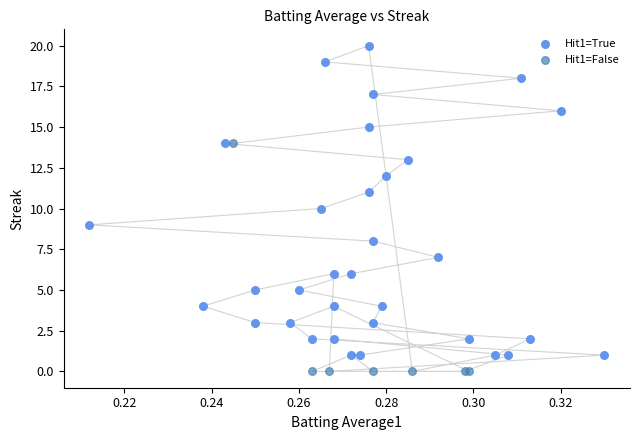

Which series reaches the minimum Y coordinate?

Hit1=False